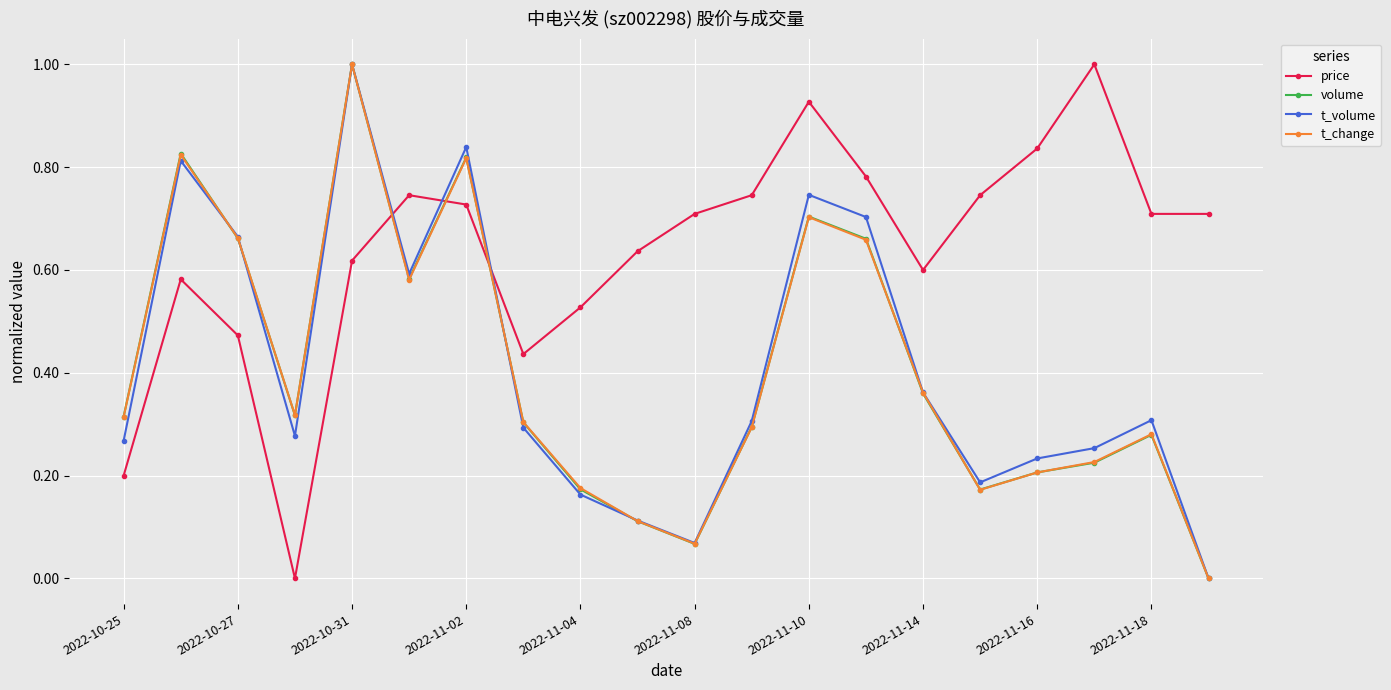

How many interior local valleys does the t_change series have?

4